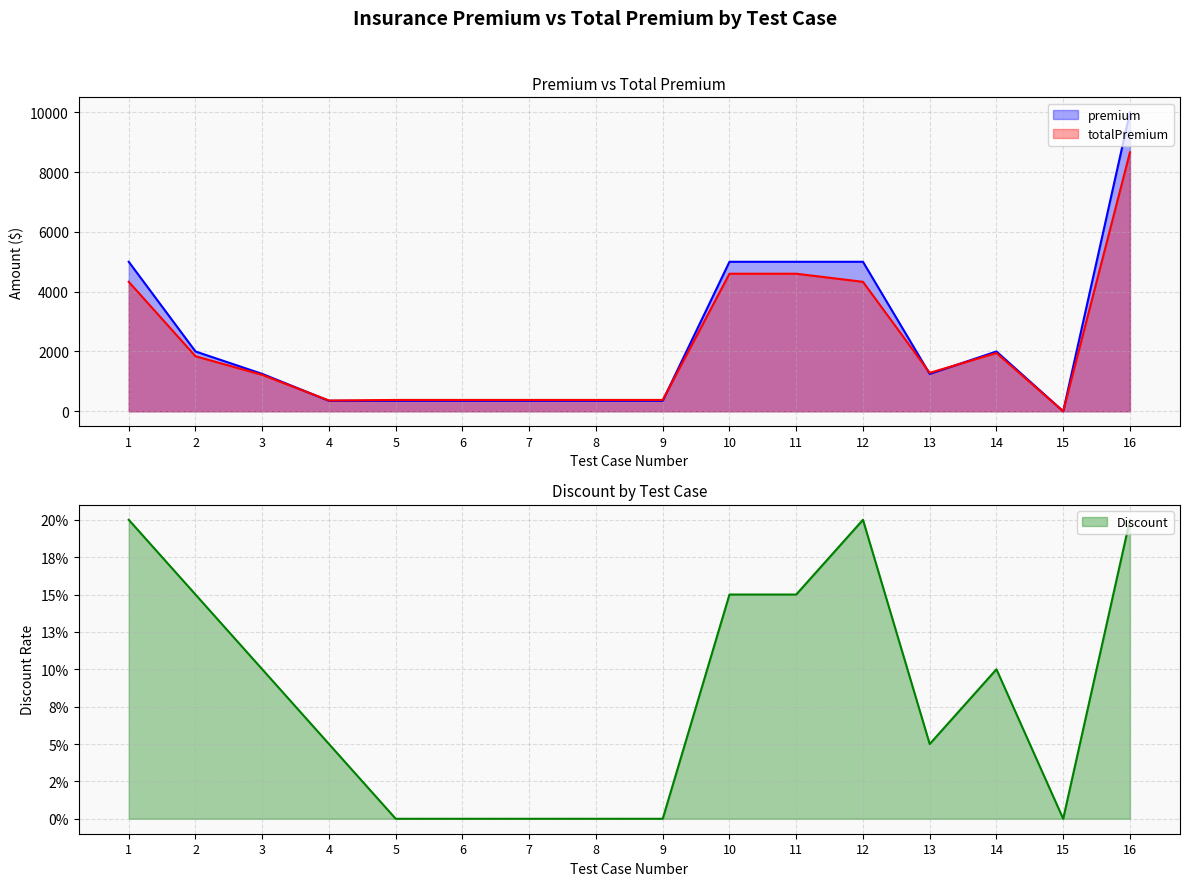

Which has a higher value, 4 or 9?

4